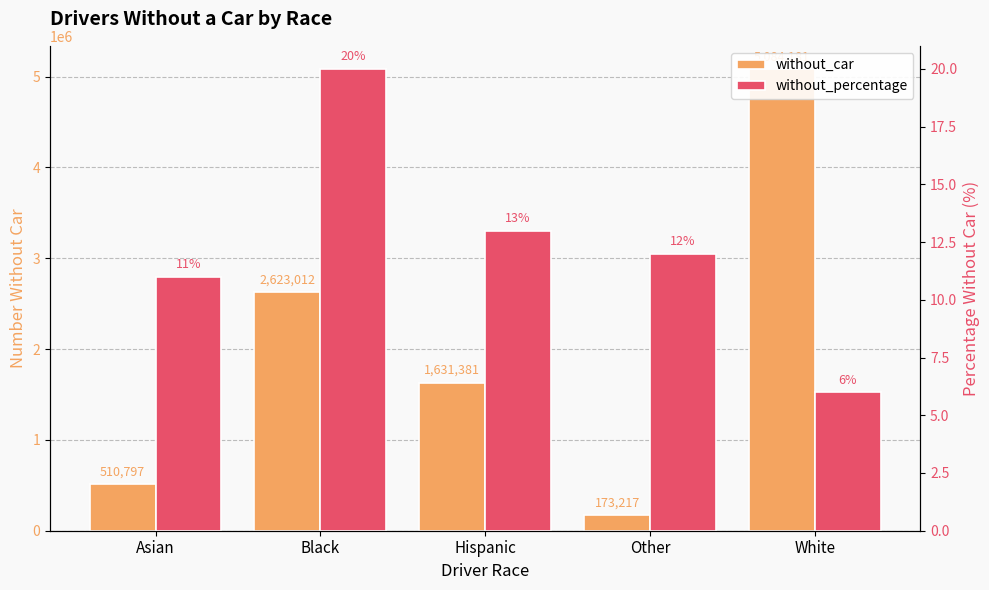

What is the difference between the maximum and minimum values in the without_percentage series?

14